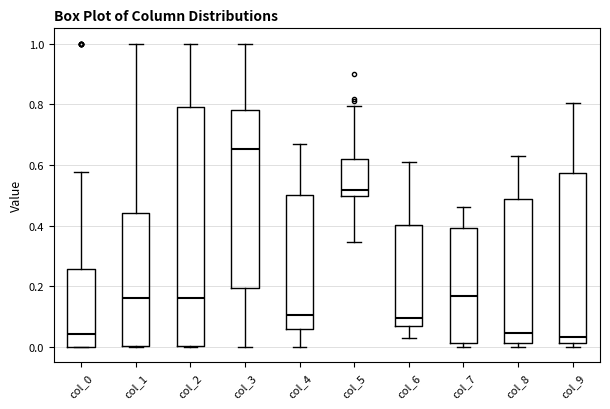

Where is the lower edge of the box for col_0 on the y-axis? The values are not printed on the chart, so give them approximately, as read against the axis.

0.00